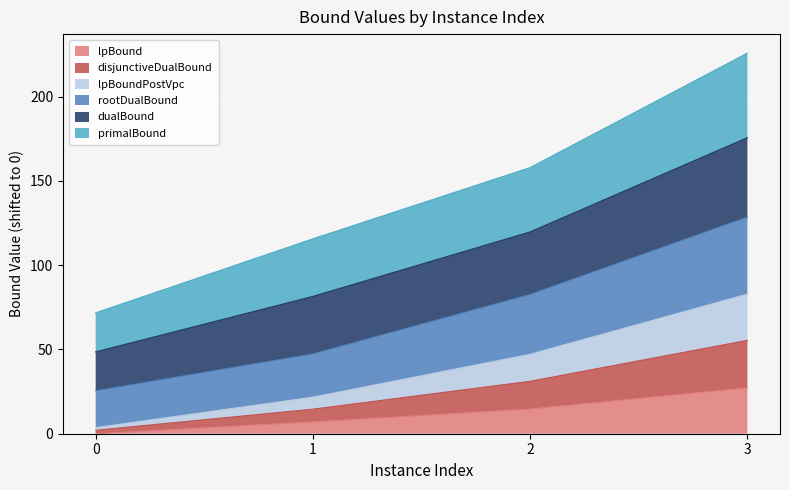

True or false: primalBound has a value of 140.6 at 1.

False